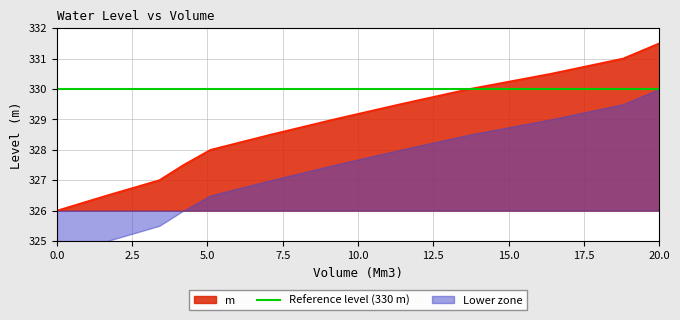

True or false: the data shows 326.0 at 0.

True